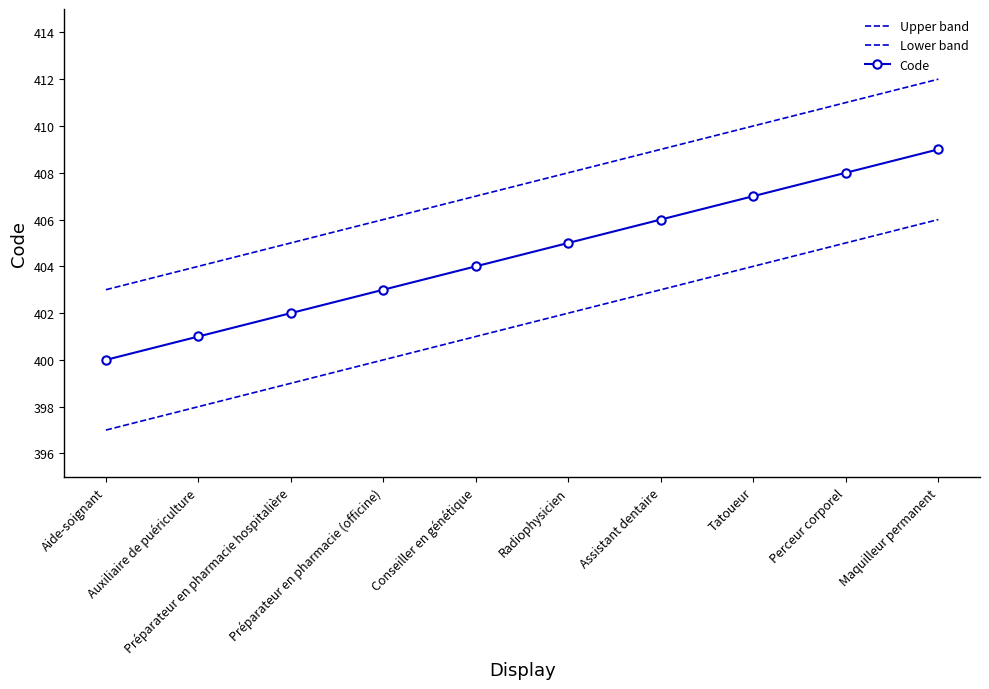

How many distinct data groups are displayed?

3